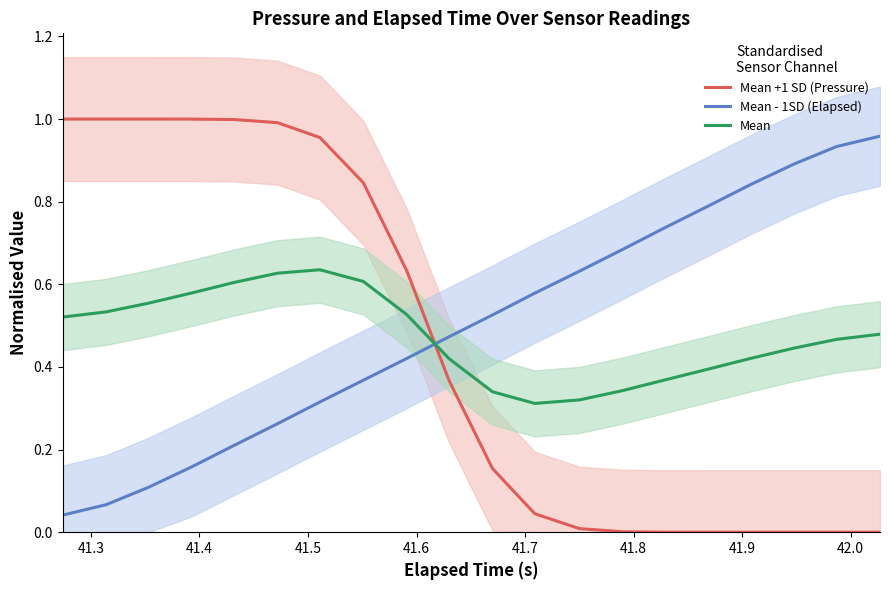

What is the average value of the Mean series?

0.5